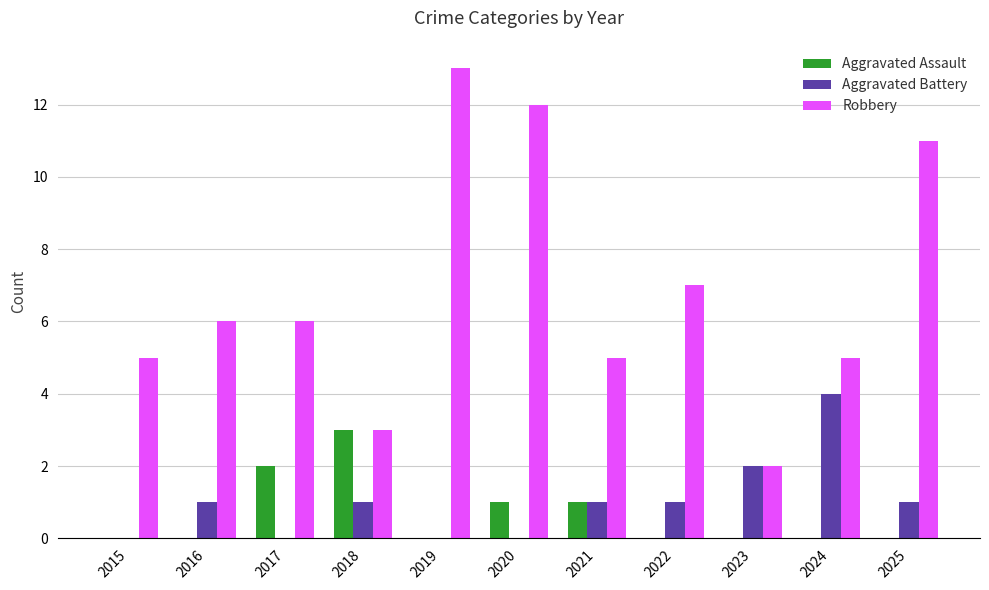

Reading right to left, list all the values displayed in this chart.

Aggravated Assault: 2025=0	2024=0	2023=0	2022=0	2021=1	2020=1	2019=0	2018=3	2017=2	2016=0	2015=0
Aggravated Battery: 2025=1	2024=4	2023=2	2022=1	2021=1	2020=0	2019=0	2018=1	2017=0	2016=1	2015=0
Robbery: 2025=11	2024=5	2023=2	2022=7	2021=5	2020=12	2019=13	2018=3	2017=6	2016=6	2015=5